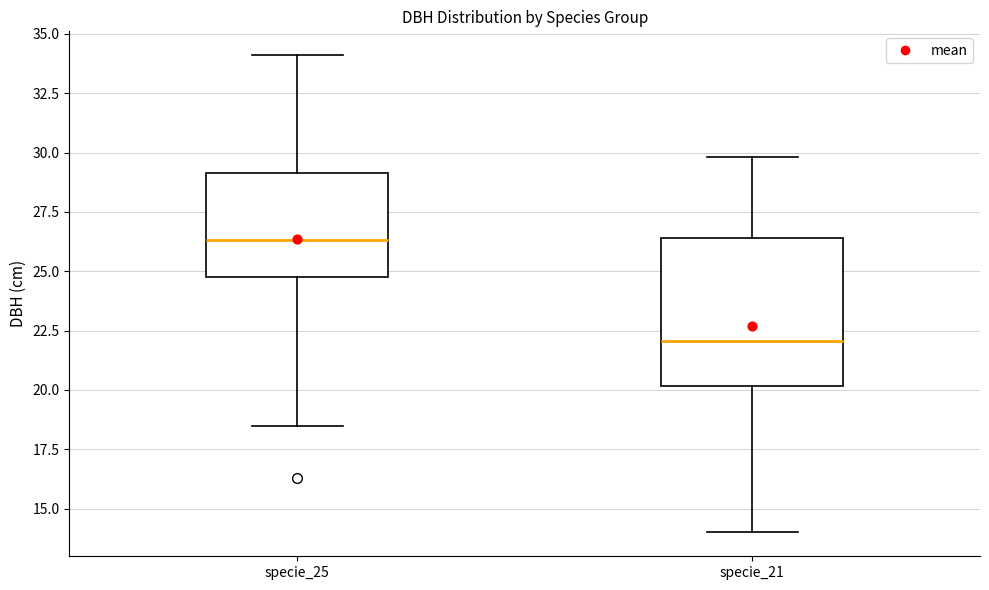

Reading left to right, transcribe this box plot: for each box, give where its median line is, the range the box spans, and where its two whiskers end, as read against the y-axis. The values are not printed on the chart, so give them approximately, as read against the axis.

specie_25: median 26.5, box 25.0 to 29.0, whiskers 18.5 to 34.0
specie_21: median 22.0, box 20.0 to 26.5, whiskers 14.0 to 30.0